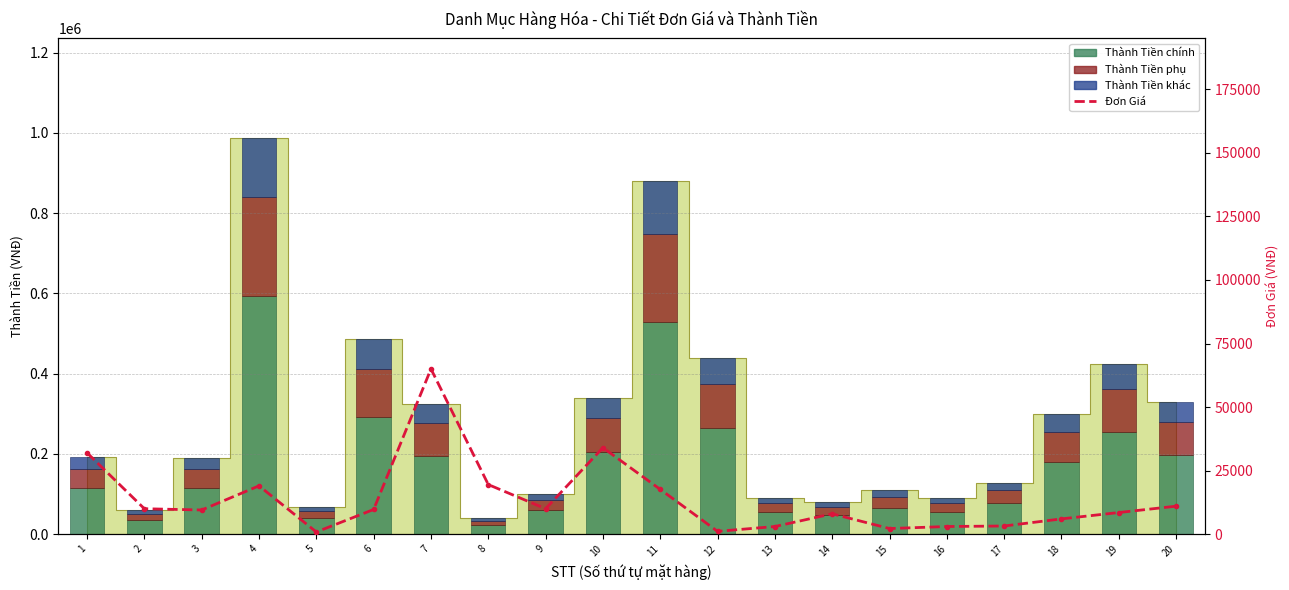

Reading left to right, extract all data points from this chart.

Thành Tiền (60%): 115200	36000	114000	592800	40800	291000	195000	23400	60000	204000	528000	264000	54000	48000	66000	54000	76800	180000	255000	198000
Thành Tiền (25%): 48000	15000	47500	247000	17000	121250	81250	9750	25000	85000	220000	110000	22500	20000	27500	22500	32000	75000	106250	82500
Thành Tiền (15%): 28800	9000	28500	148200	10200	72750	48750	5850	15000	51000	132000	66000	13500	12000	16500	13500	19200	45000	63750	49500
Đơn Giá: 32000	10000	9500	19000	850	9700	65000	19500	10000	34000	17600	1100	3000	8000	2200	3000	3200	6000	8500	11000